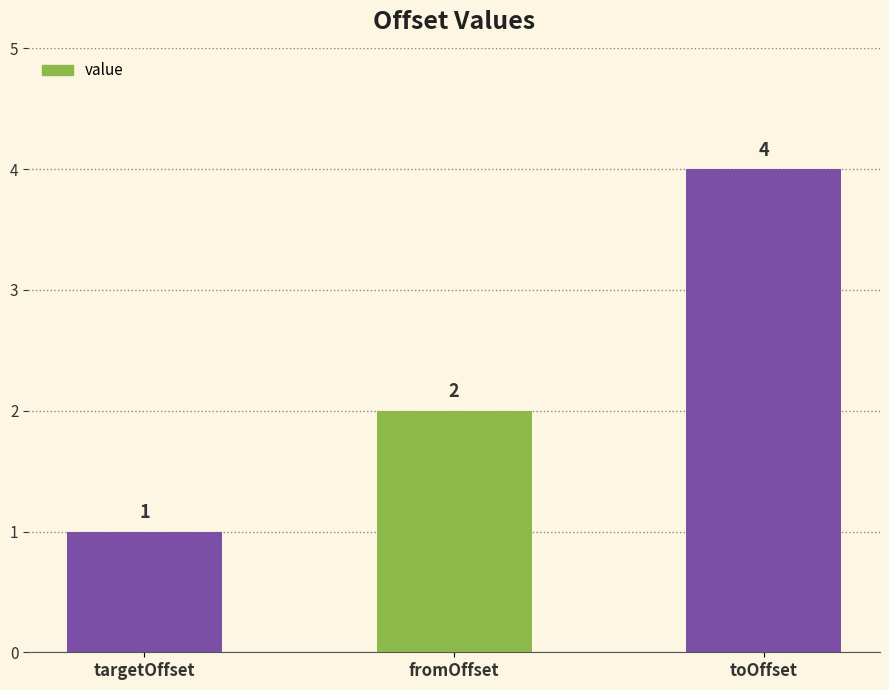

The value at fromOffset is 1. True or false?

False